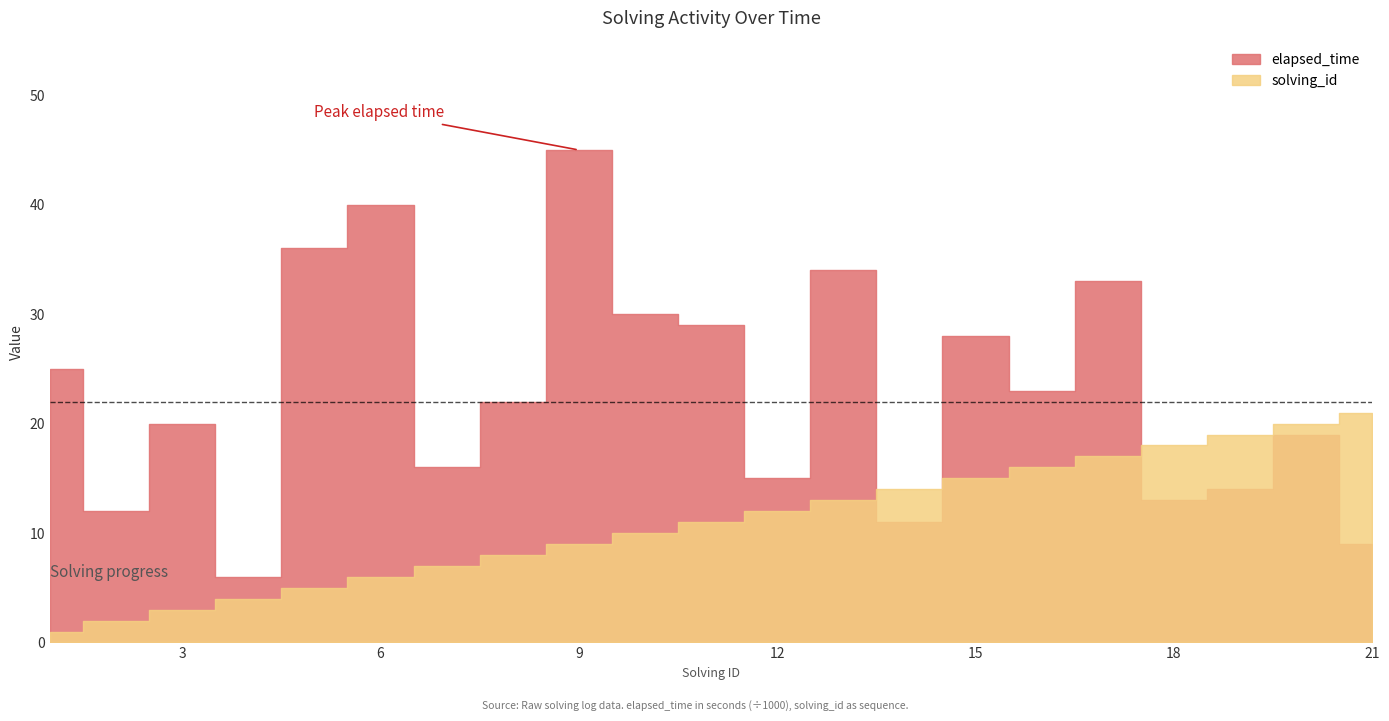

Rank the series by their average value, from highest to lowest.

elapsed_time, solving_id